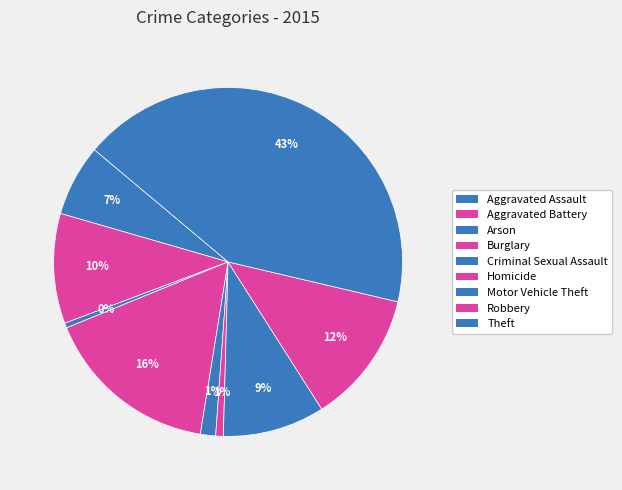

How many slices are in this pie chart?

9